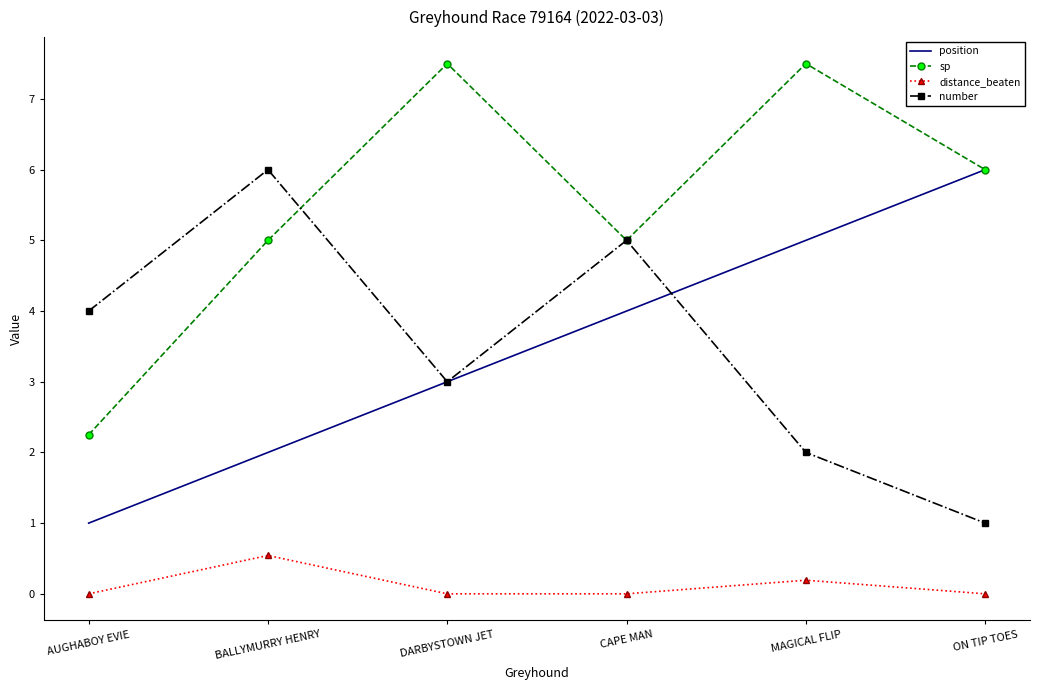

The distance_beaten series shows 0.0 at ON TIP TOES. True or false?

True